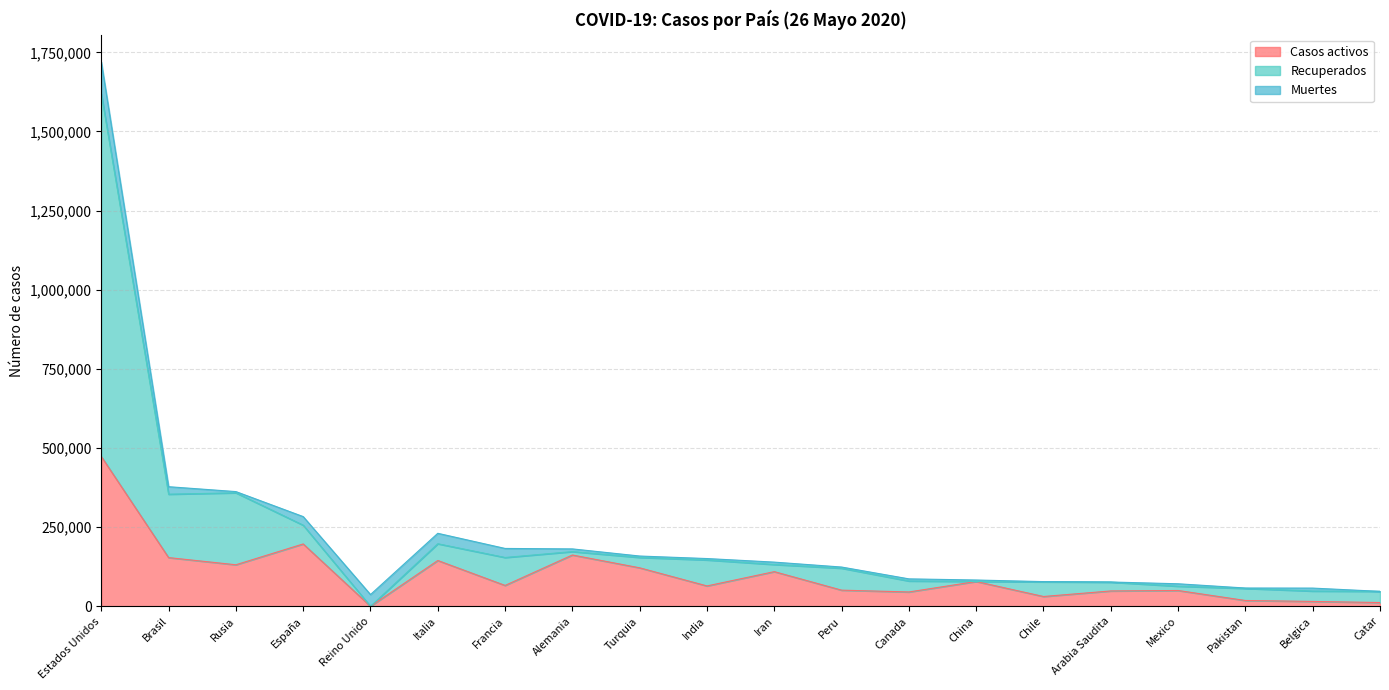

Where is the first local minimum for Casos activos?

Rusia